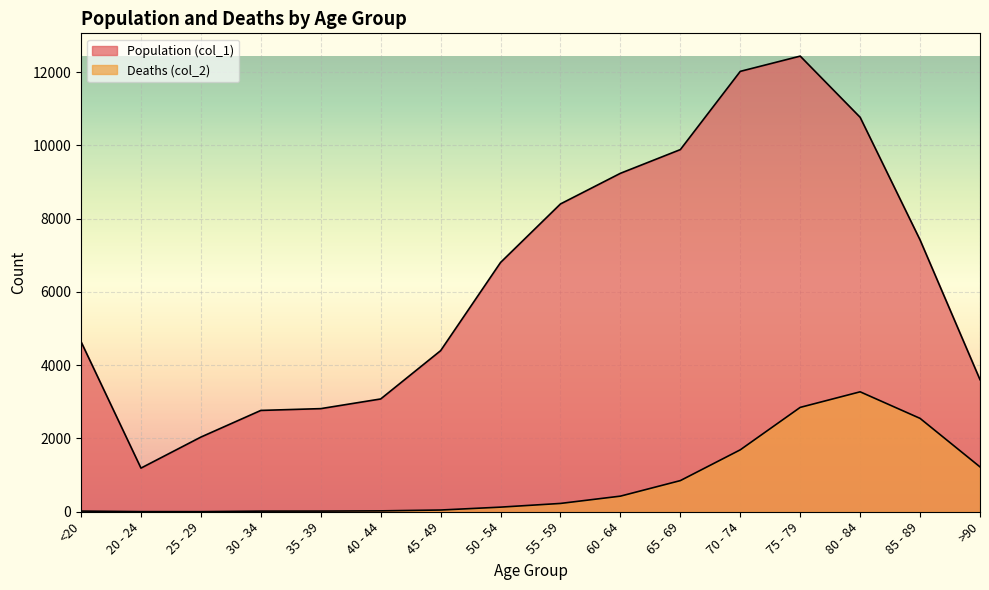

At 80 - 84, list the series in order from smallest to largest.

Deaths (col_2), Population (col_1)